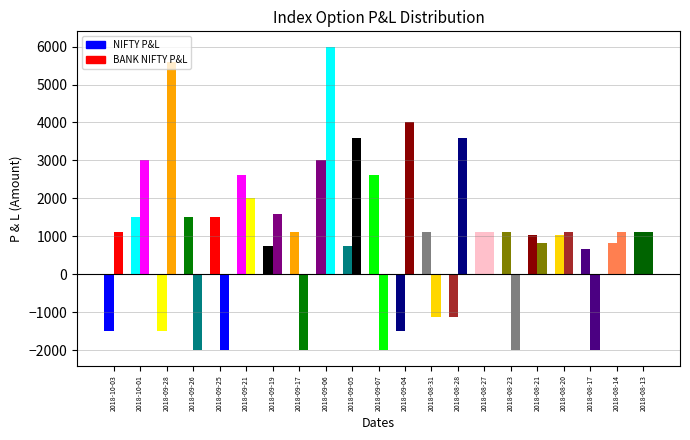

Rank the series by their average value, from lowest to highest.

NIFTY P&L, BANK NIFTY P&L